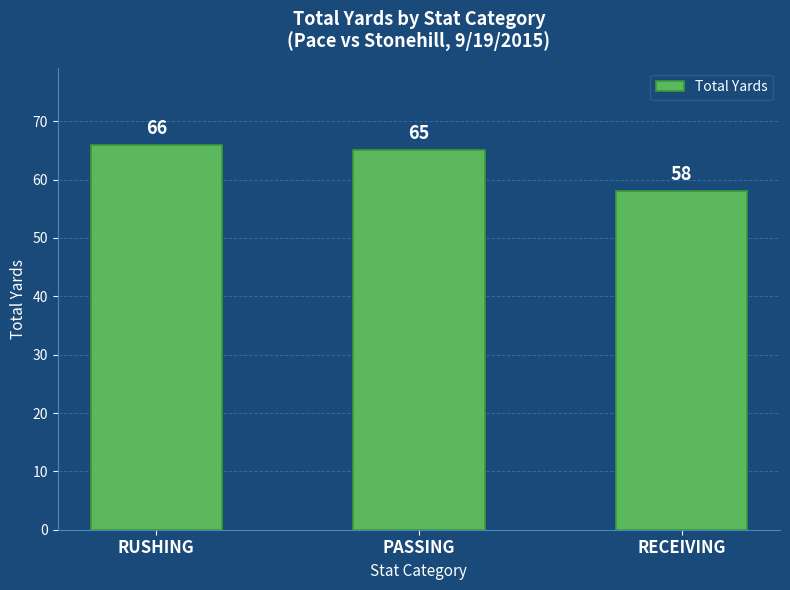

How many bars are there in total?

3